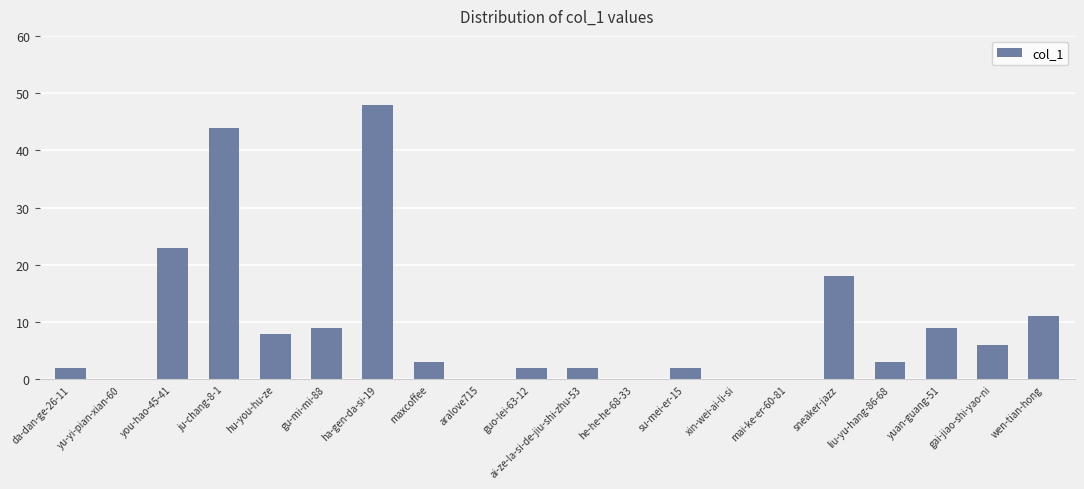

How many categories are shown in the chart?

20